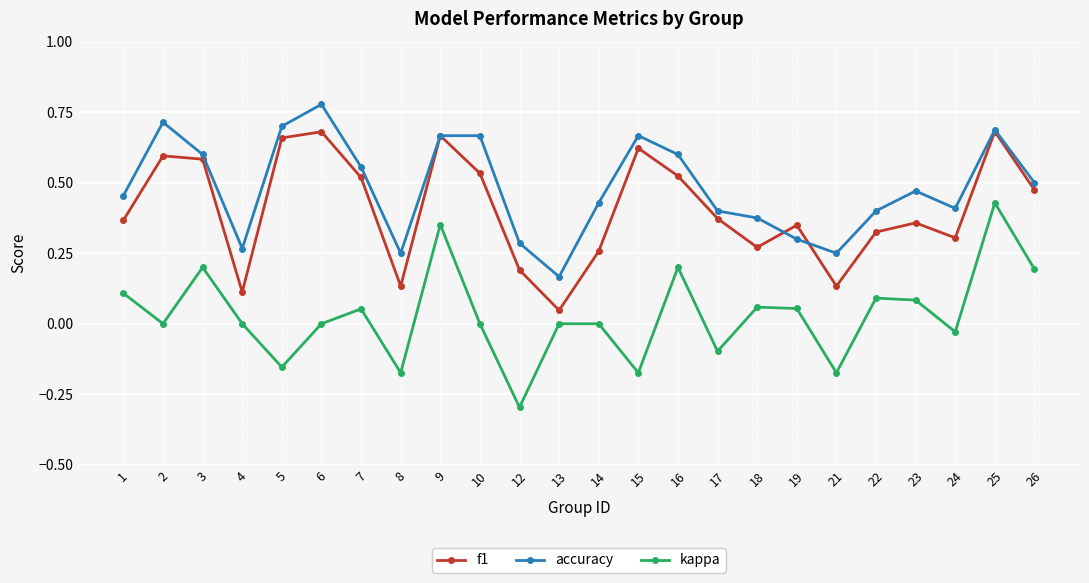

Which category has the highest value in the accuracy series?

6